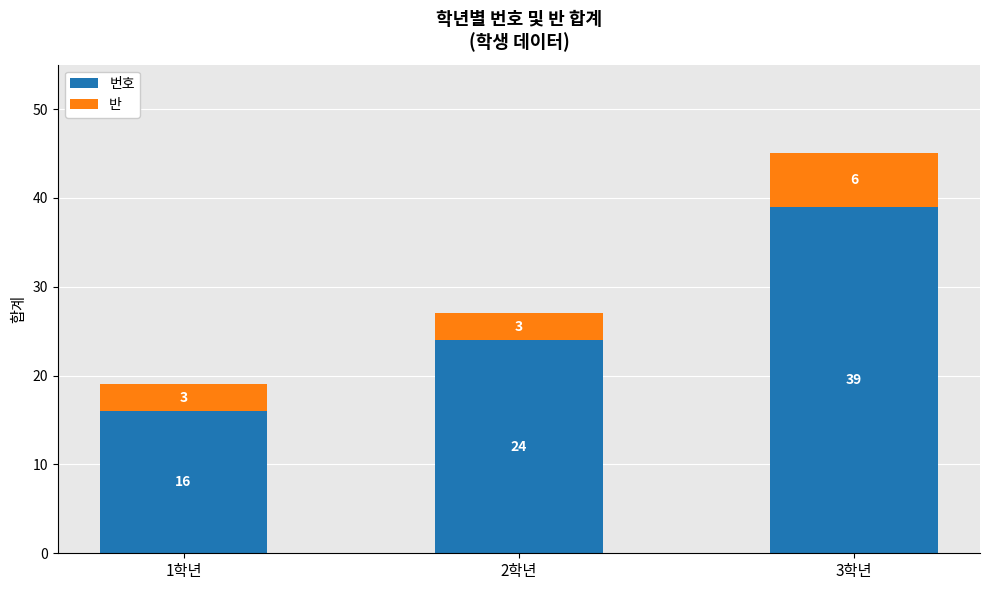

What is the difference between the 번호 values at 1학년 and 3학년?

23